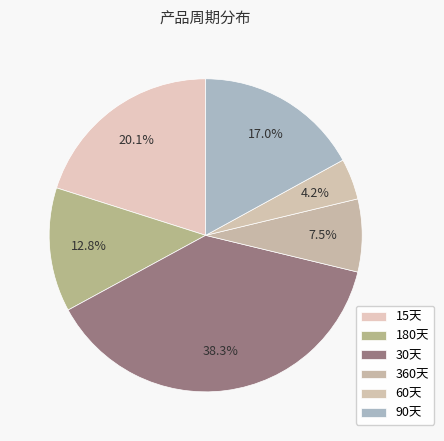

Combined, do 60天 and 360天 account for over 50%?

No